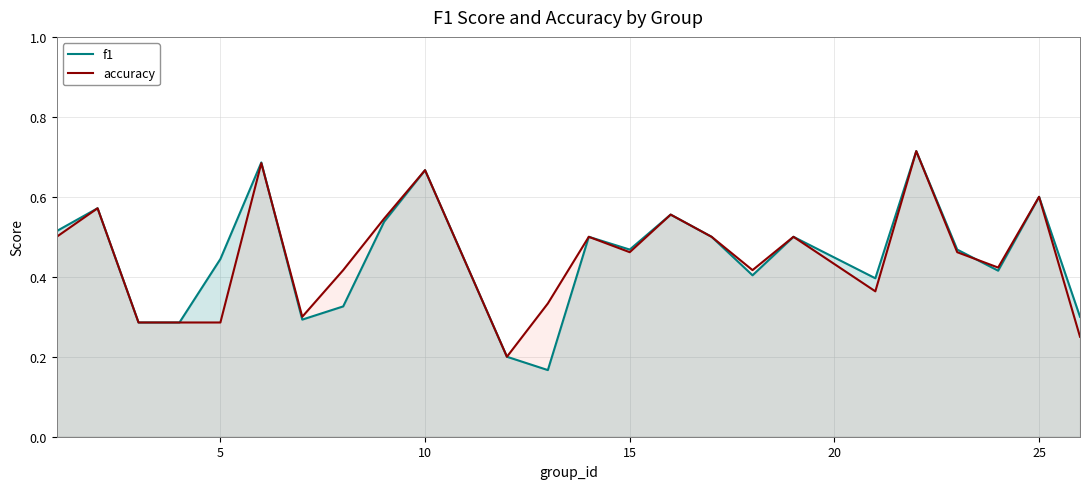

In accuracy, how many points are lower than both neighbors (excluding endpoints)?

6